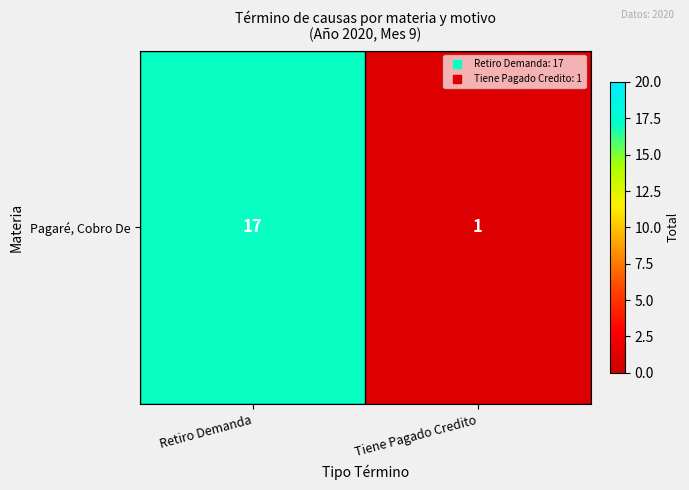

How many values are below 17?

1